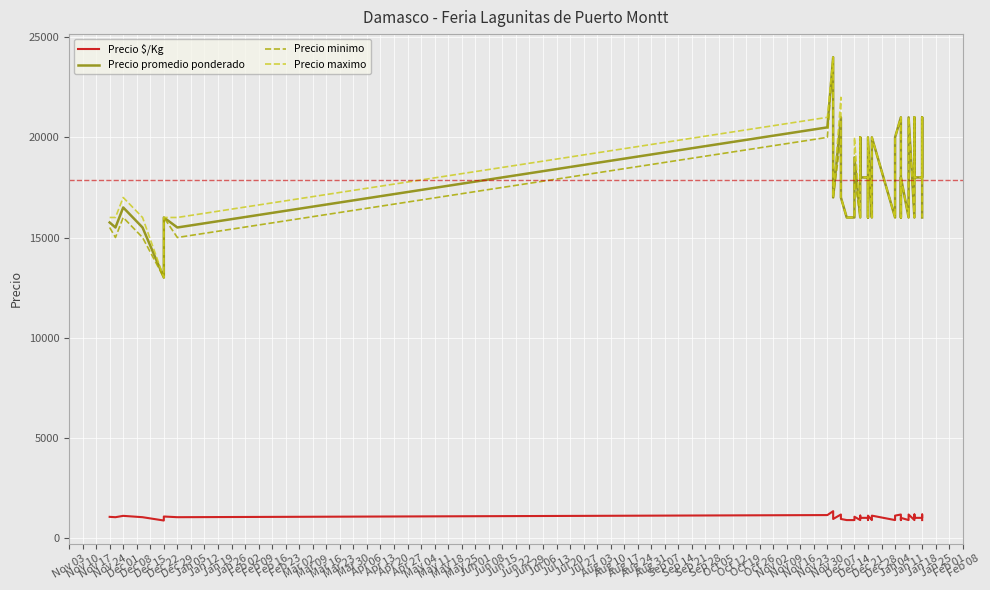

What are all the series names shown in the legend?

Precio $/Kg, Precio promedio ponderado, Precio minimo, Precio maximo